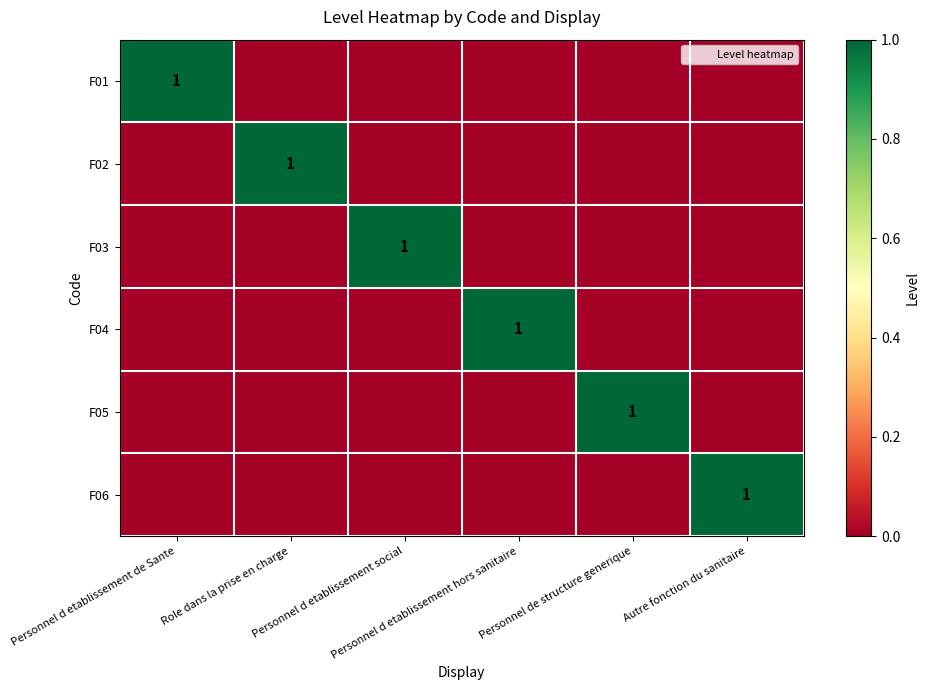

How many distinct data groups are displayed?

6